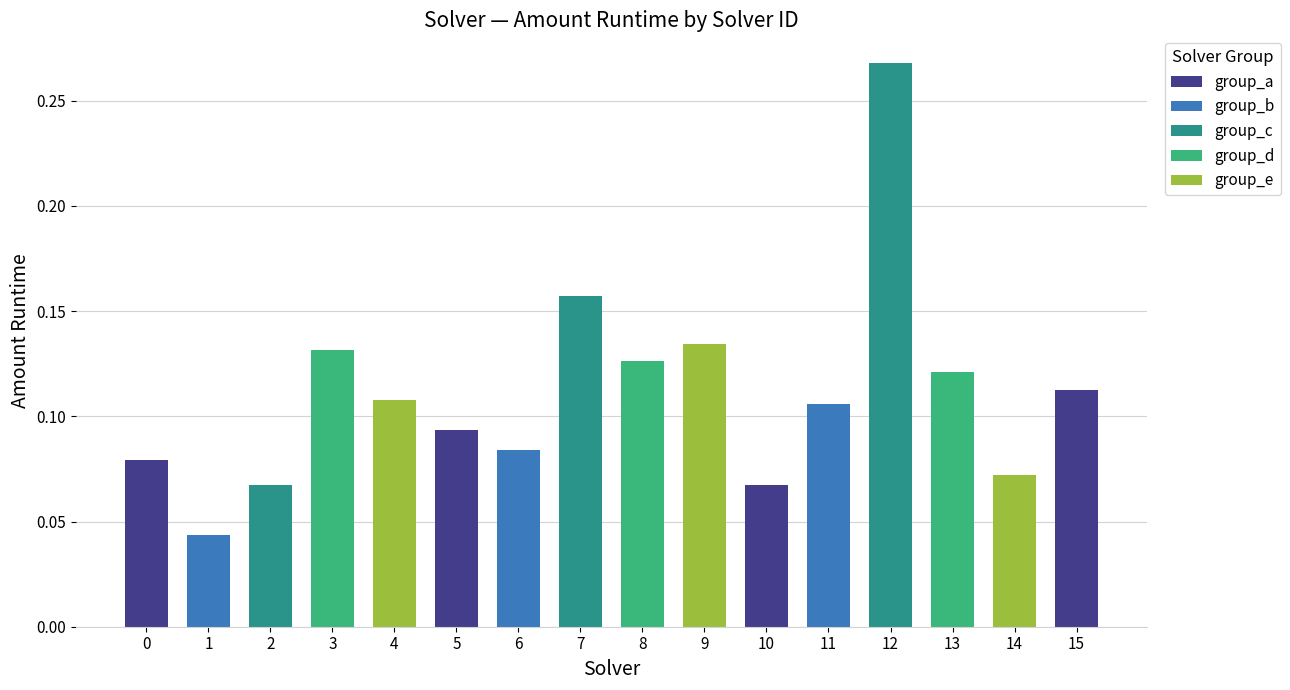

How many values are between 0 and 1?

16